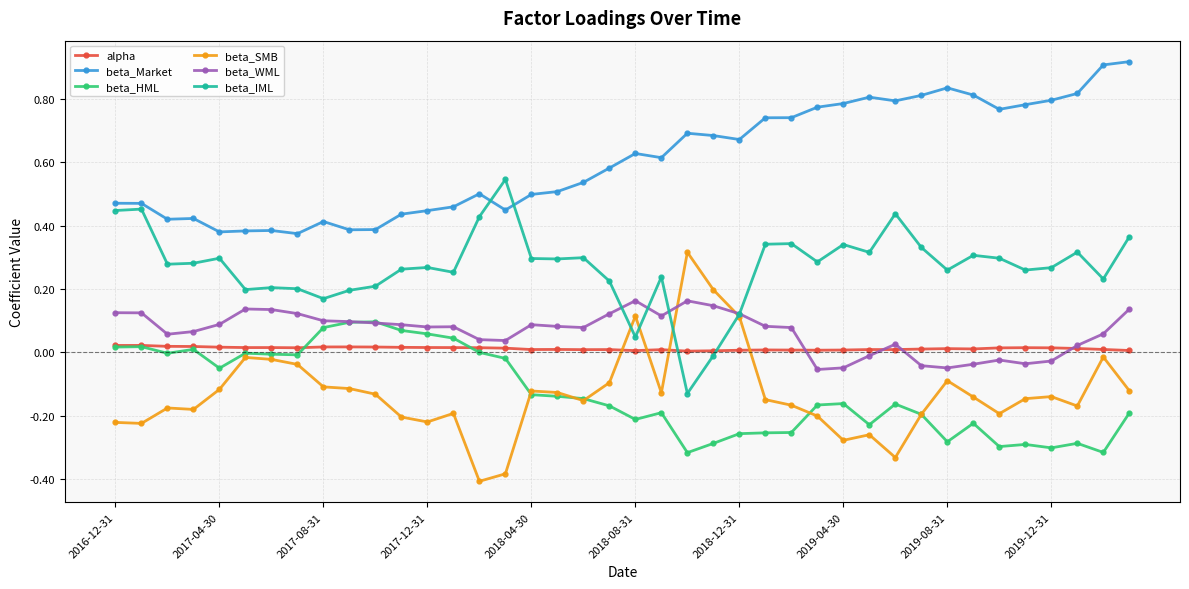

List the series in order of their peak value, lowest first.

alpha, beta_HML, beta_WML, beta_SMB, beta_IML, beta_Market